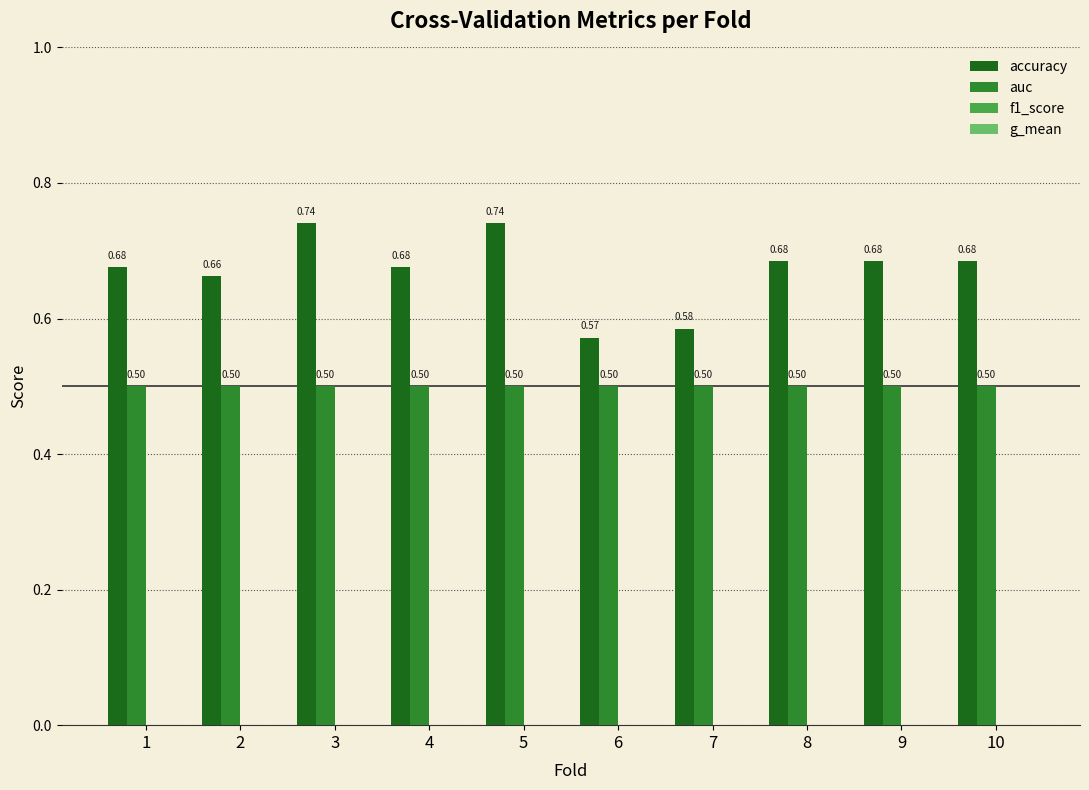

How many bars are there in total?

20